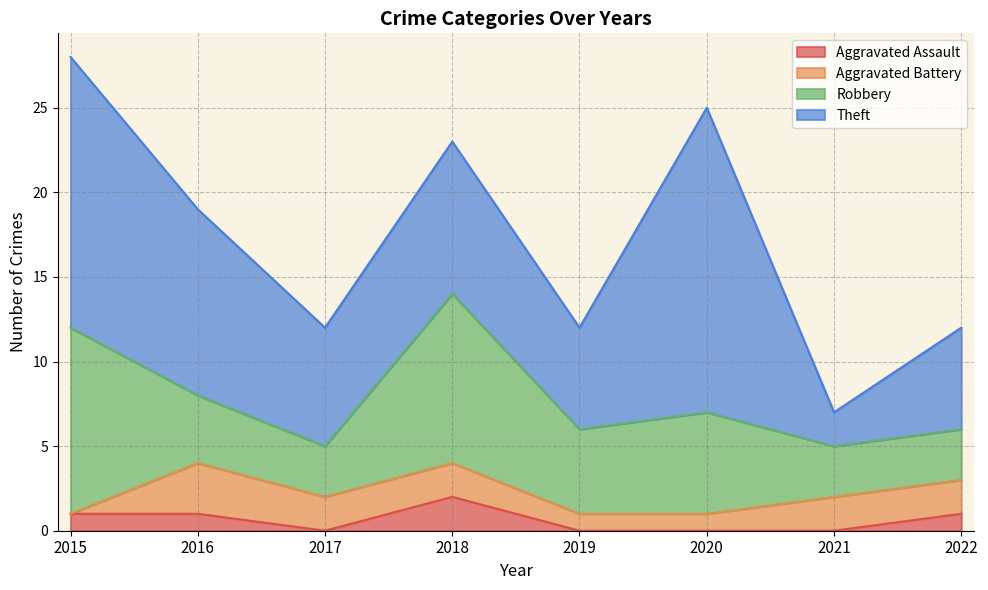

Which series has the widest spread of values?

Theft